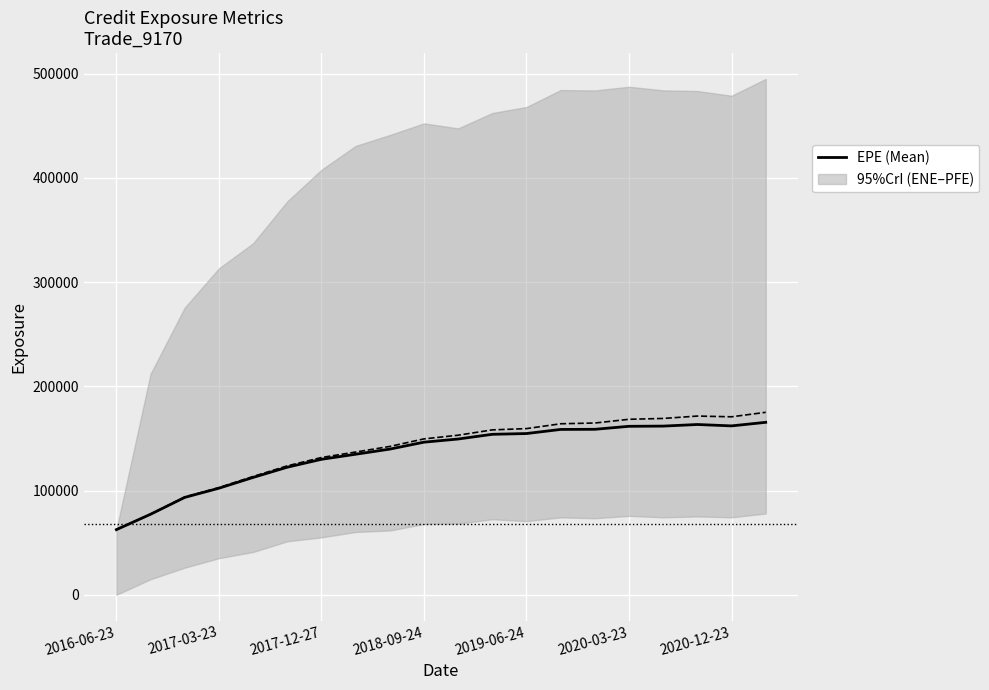

The value of EPE (Mean) at 2017-03-23 is 142845.1. True or false?

False